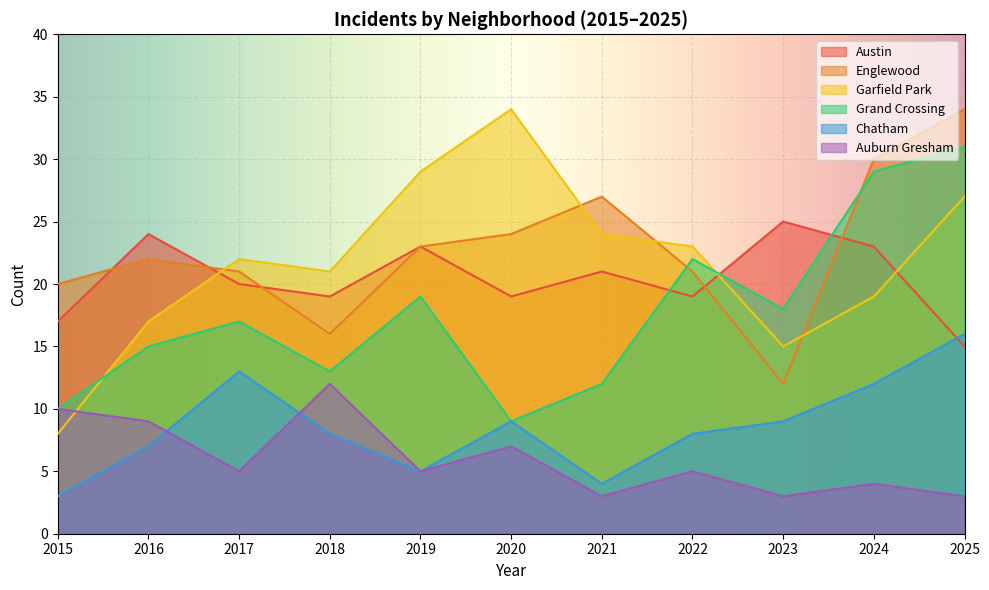

At which category does the chart reach its minimum across all series?

2015